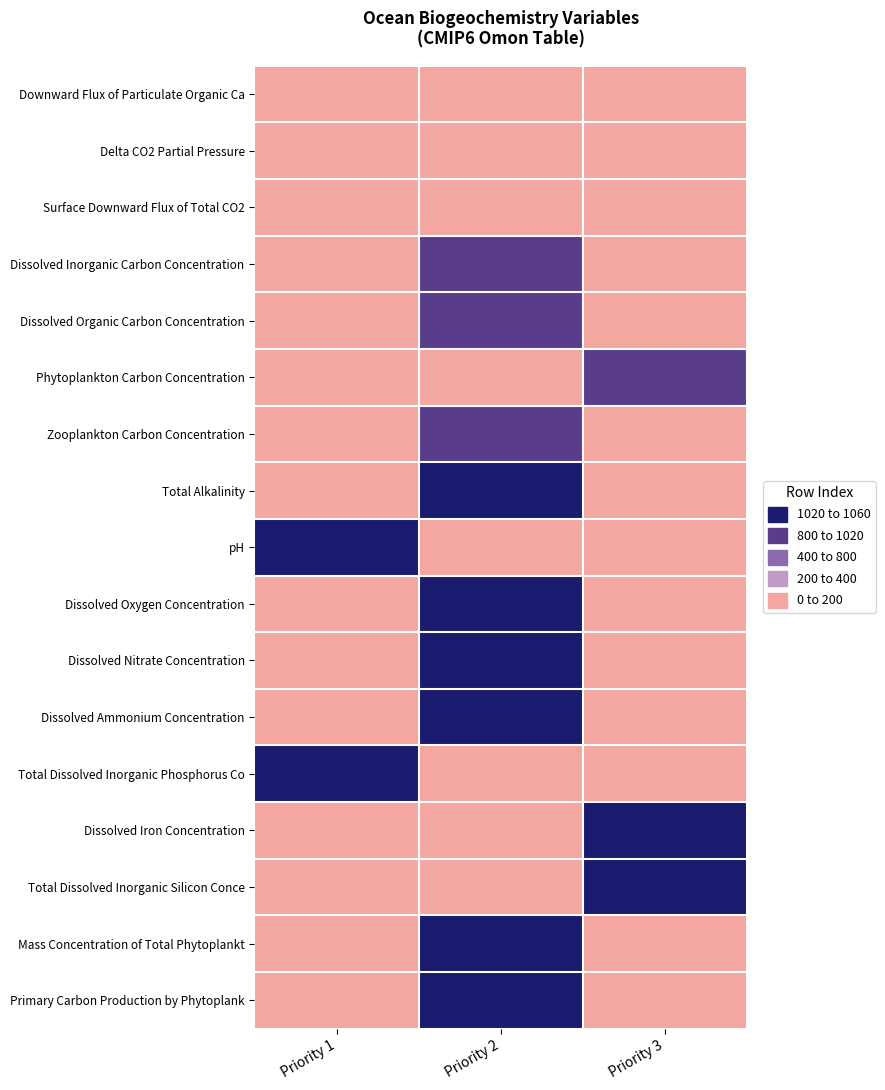

Reading left to right, list all the values displayed in this chart.

Downward Flux of Particulate Organic Ca: Priority 1=0	Priority 2=0	Priority 3=111
Delta CO2 Partial Pressure: Priority 1=0	Priority 2=0	Priority 3=153
Surface Downward Flux of Total CO2: Priority 1=157	Priority 2=0	Priority 3=0
Dissolved Inorganic Carbon Concentration: Priority 1=0	Priority 2=1004	Priority 3=0
Dissolved Organic Carbon Concentration: Priority 1=0	Priority 2=1009	Priority 3=0
Phytoplankton Carbon Concentration: Priority 1=0	Priority 2=0	Priority 3=1010
Zooplankton Carbon Concentration: Priority 1=0	Priority 2=1011	Priority 3=0
Total Alkalinity: Priority 1=0	Priority 2=1024	Priority 3=0
pH: Priority 1=1026	Priority 2=0	Priority 3=0
Dissolved Oxygen Concentration: Priority 1=0	Priority 2=1029	Priority 3=0
Dissolved Nitrate Concentration: Priority 1=0	Priority 2=1031	Priority 3=0
Dissolved Ammonium Concentration: Priority 1=0	Priority 2=1032	Priority 3=0
Total Dissolved Inorganic Phosphorus Co: Priority 1=1033	Priority 2=0	Priority 3=0
Dissolved Iron Concentration: Priority 1=0	Priority 2=0	Priority 3=1034
Total Dissolved Inorganic Silicon Conce: Priority 1=0	Priority 2=0	Priority 3=1035
Mass Concentration of Total Phytoplankt: Priority 1=0	Priority 2=1036	Priority 3=0
Primary Carbon Production by Phytoplank: Priority 1=0	Priority 2=1056	Priority 3=0